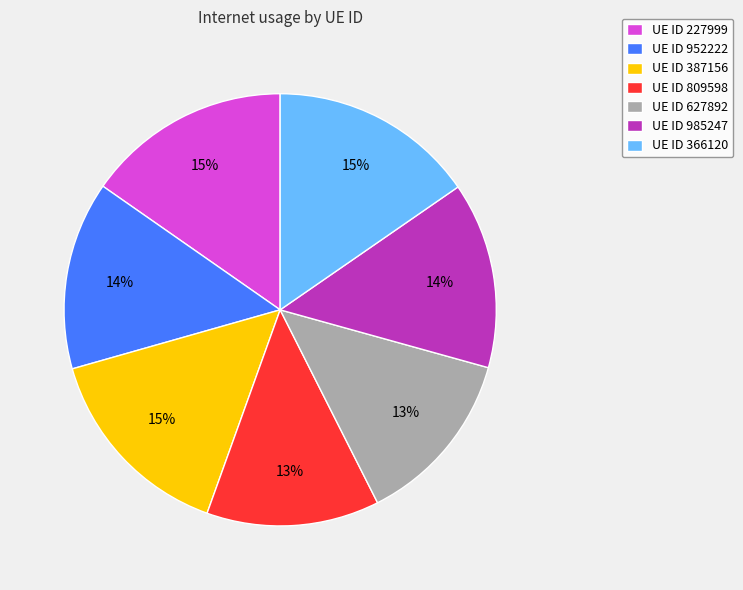

To the nearest percent, what is the difference between the largest and smallest slice percentages?

2%